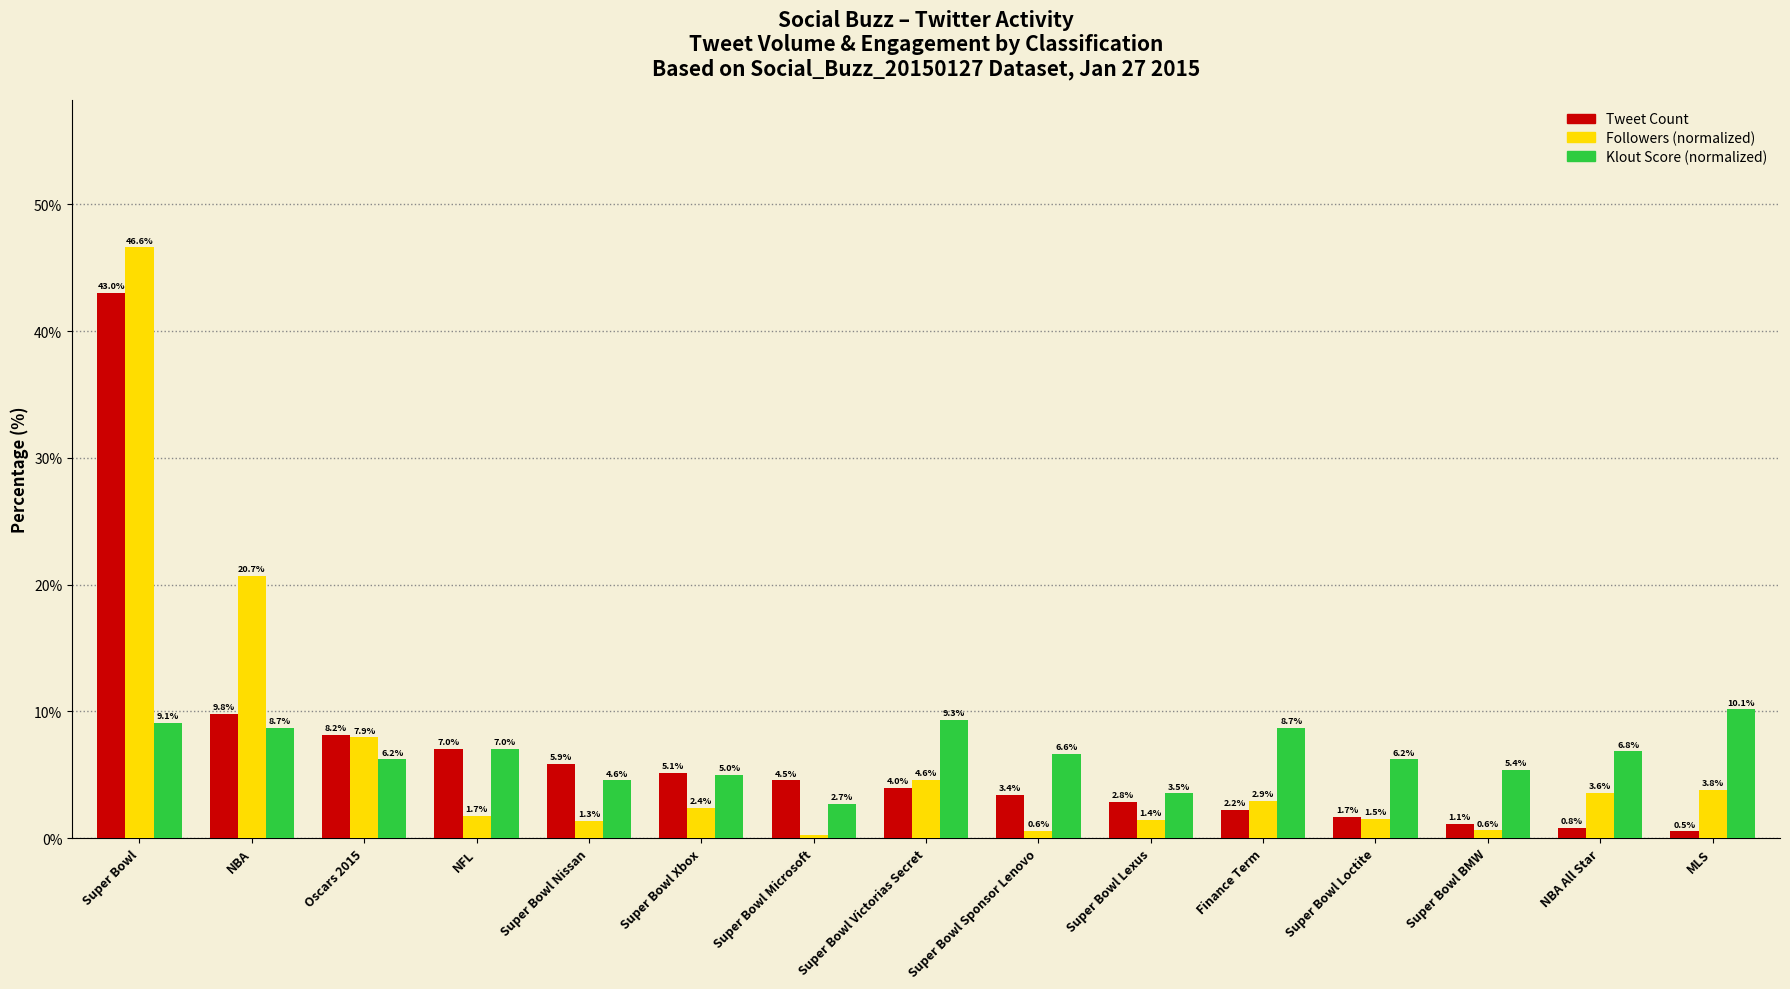

Rank the series at Super Bowl Victorias Secret from lowest to highest value.

Tweet Count, Followers (normalized), Klout Score (normalized)